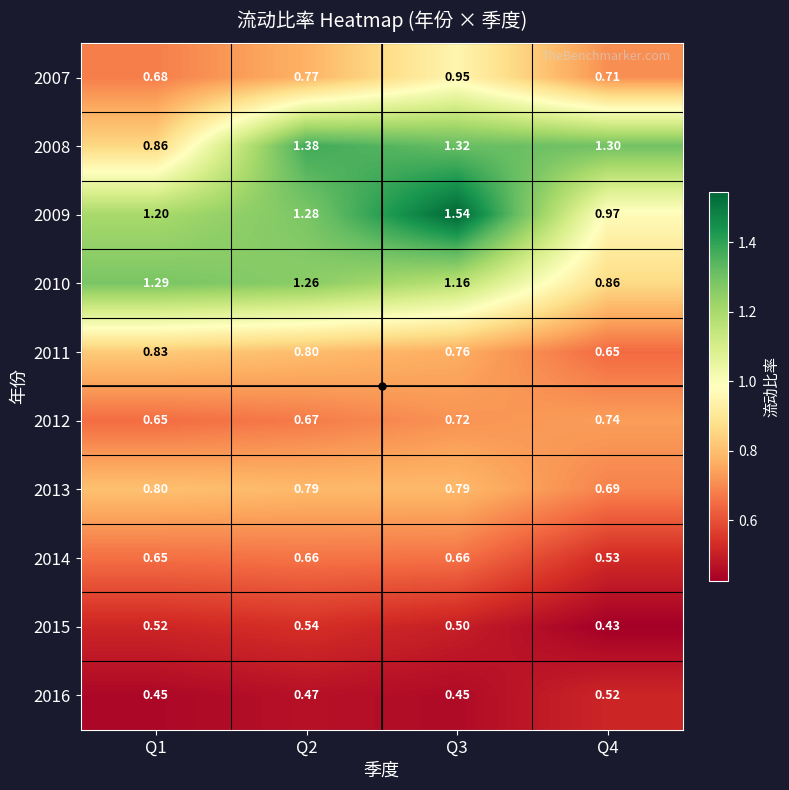

Which series has the widest spread of values?

2009